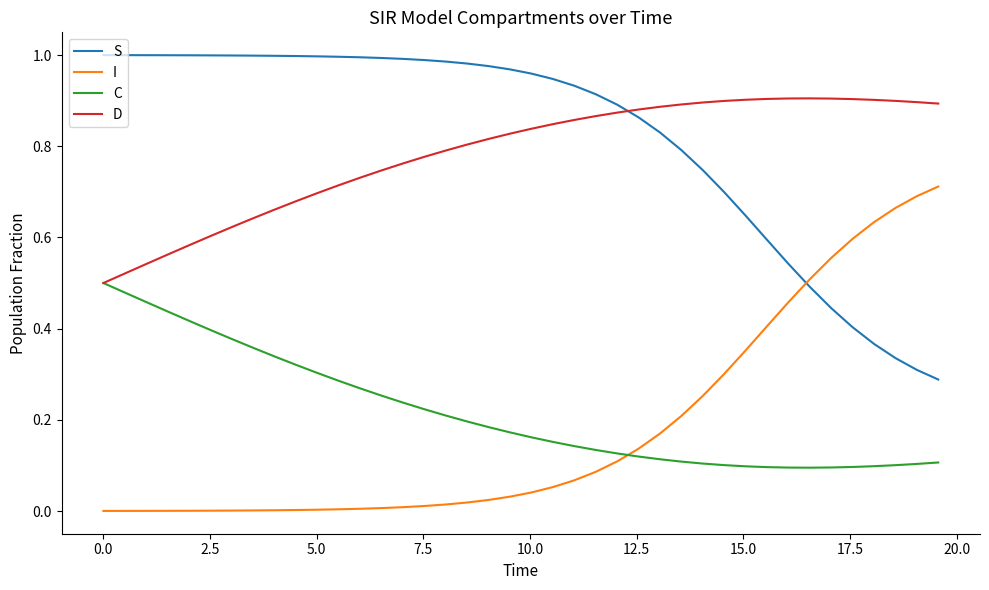

Rank the series by their maximum value, from highest to lowest.

S, D, I, C